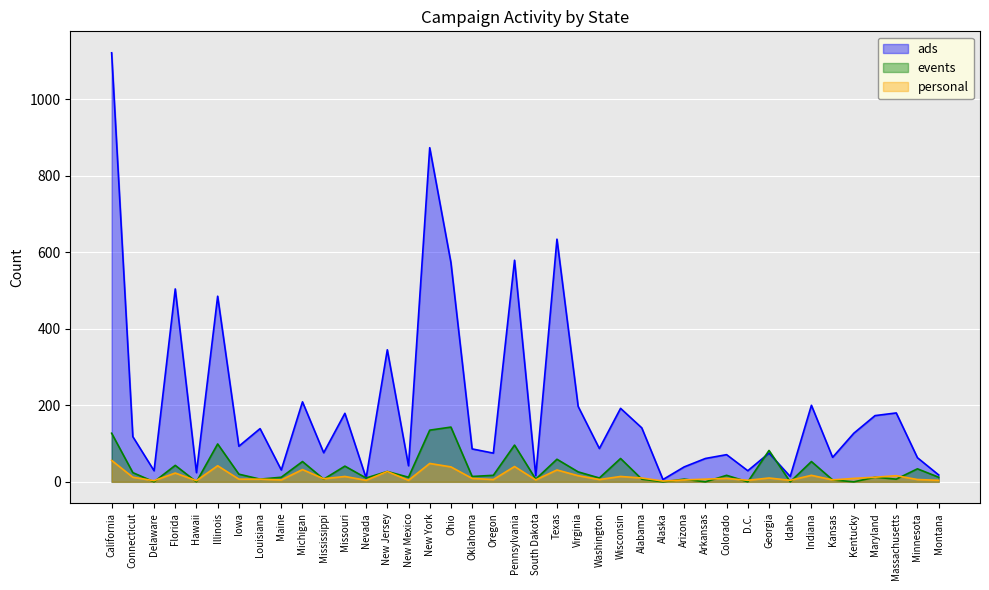

Does the chart display data point markers on the line(s)?

No